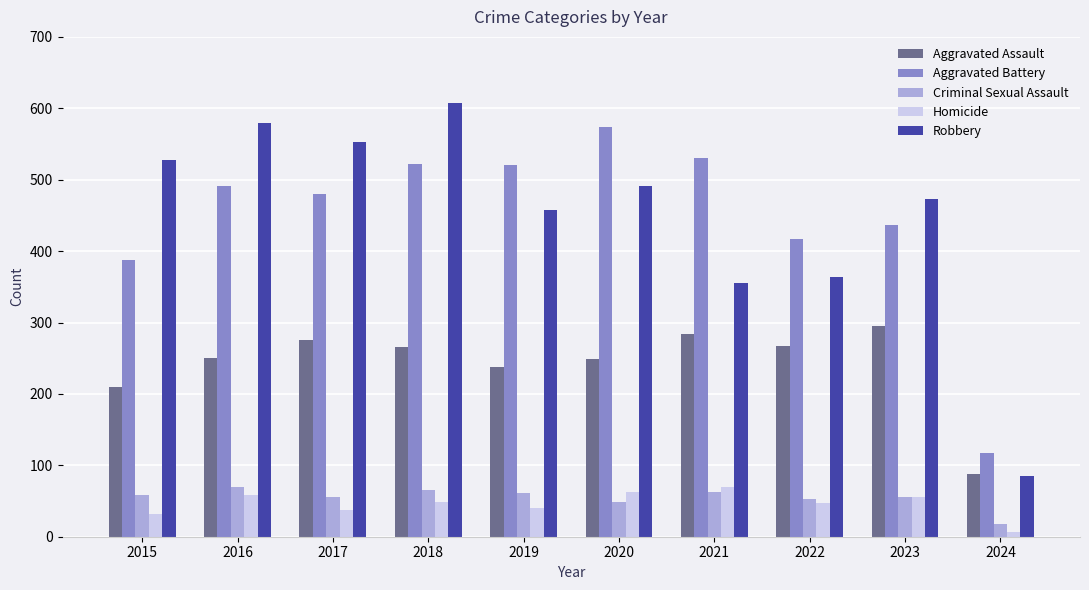

At which category does the chart reach its minimum across all series?

2024